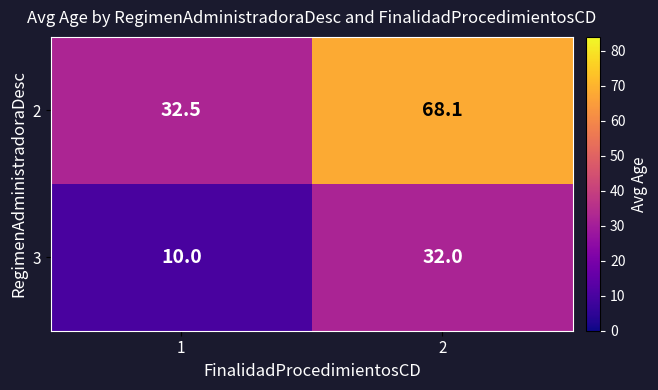

What is the difference between the highest and lowest values at 1?

22.5